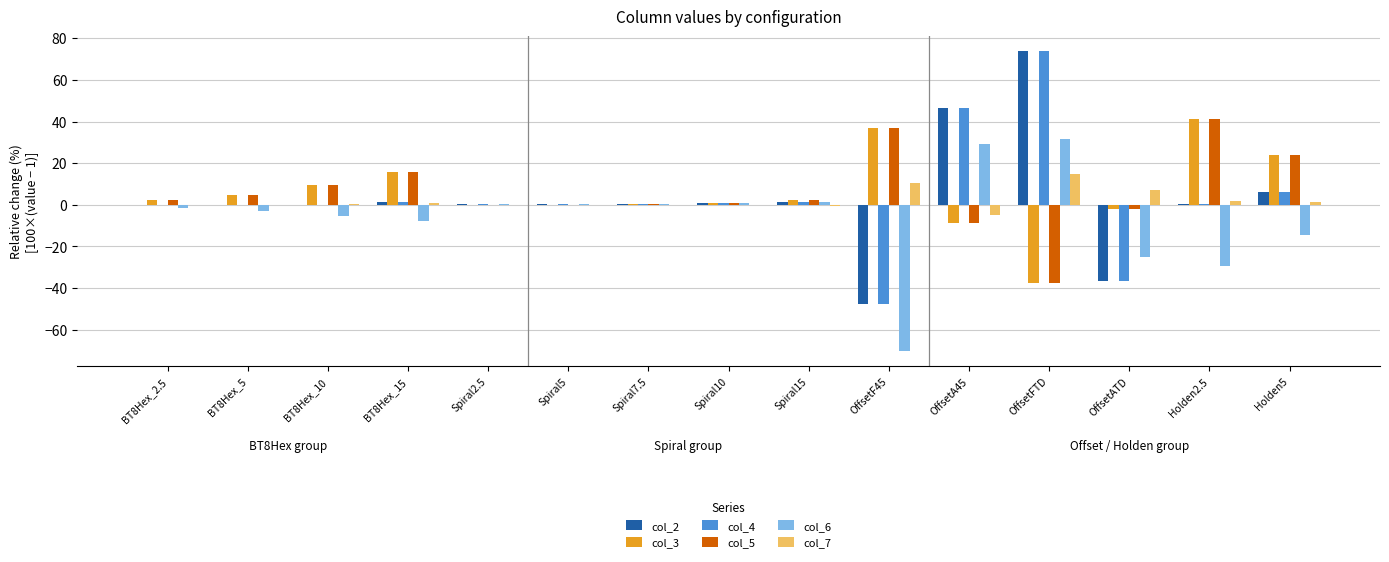

What value does the col_3 series have at OffsetF45?

36.7